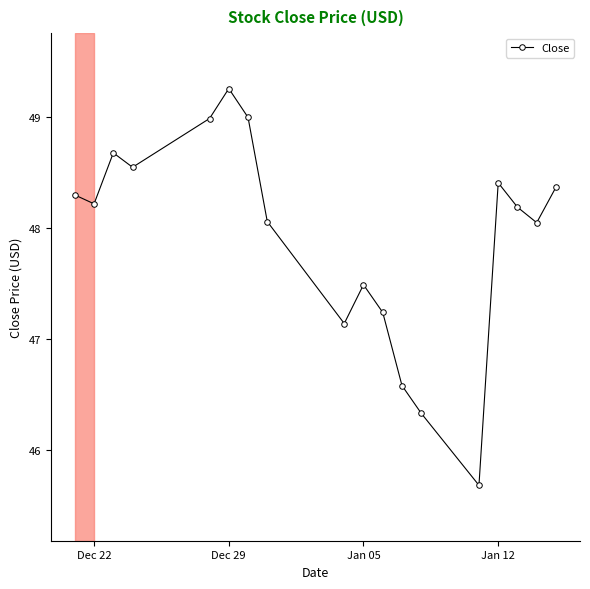

How many lines are shown in the chart?

1